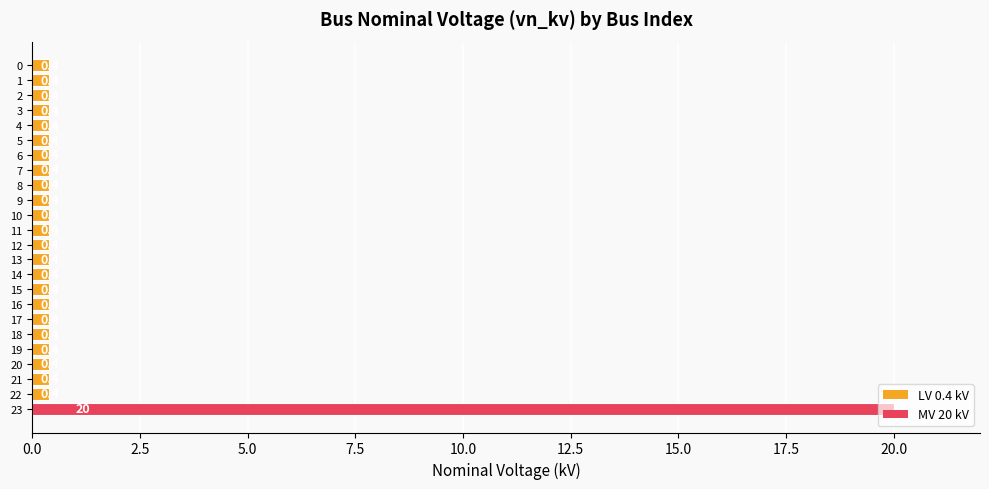

The chart shows a value of 0.4 at 5. True or false?

True